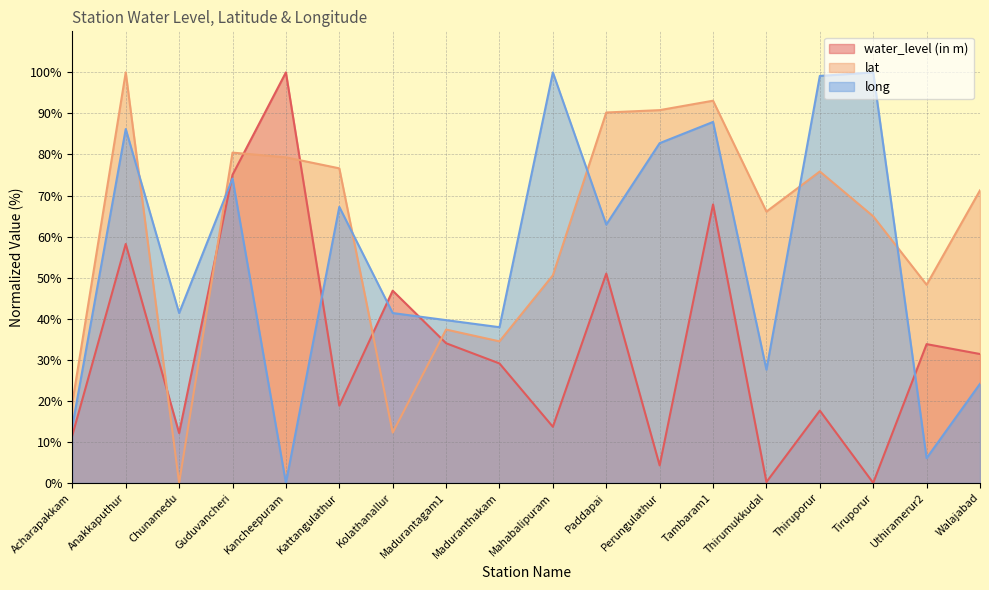

How many lines are shown in the chart?

3